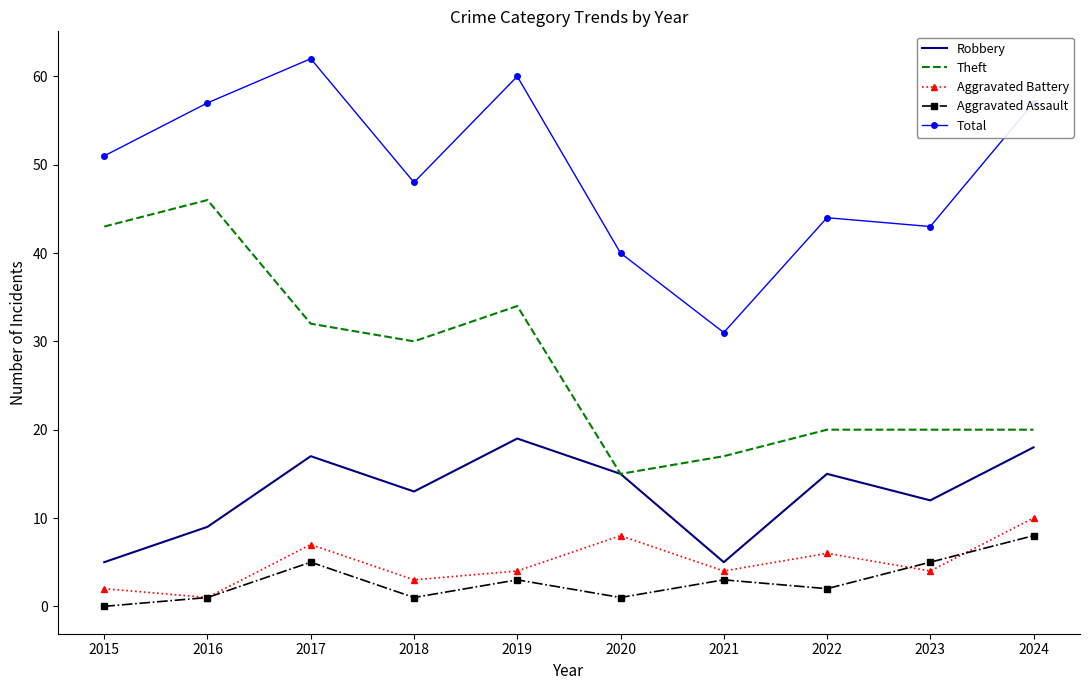

How many values in Aggravated Assault are above zero?

9